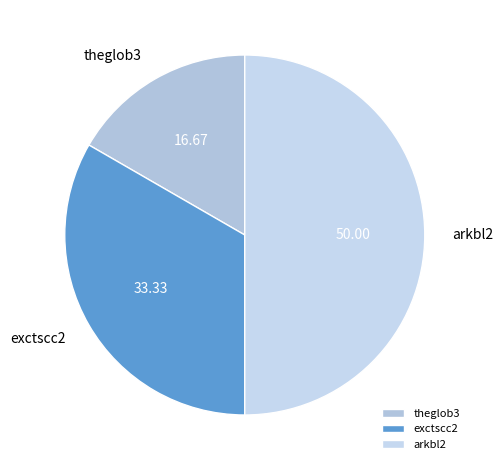

Rank the categories by value from lowest to highest.

theglob3, exctscc2, arkbl2